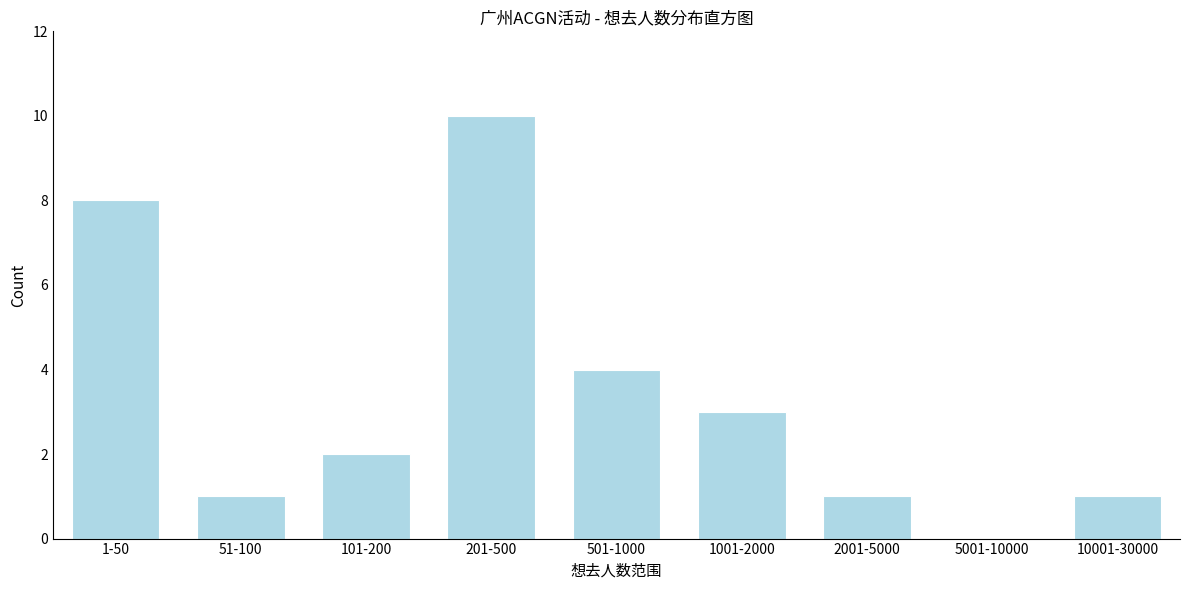

Reading left to right, what are all the values shown in this chart?

1-50=8	51-100=1	101-200=2	201-500=10	501-1000=4	1001-2000=3	2001-5000=1	5001-10000=0	10001-30000=1